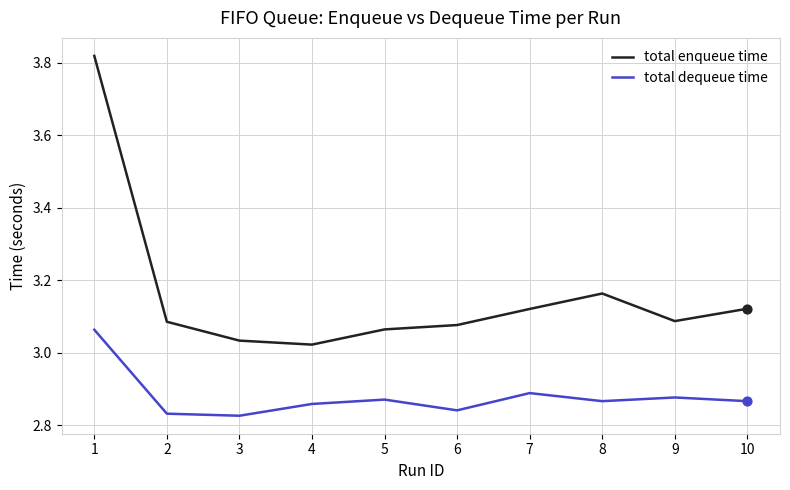

At how many categories does at least one series exceed 3?

10